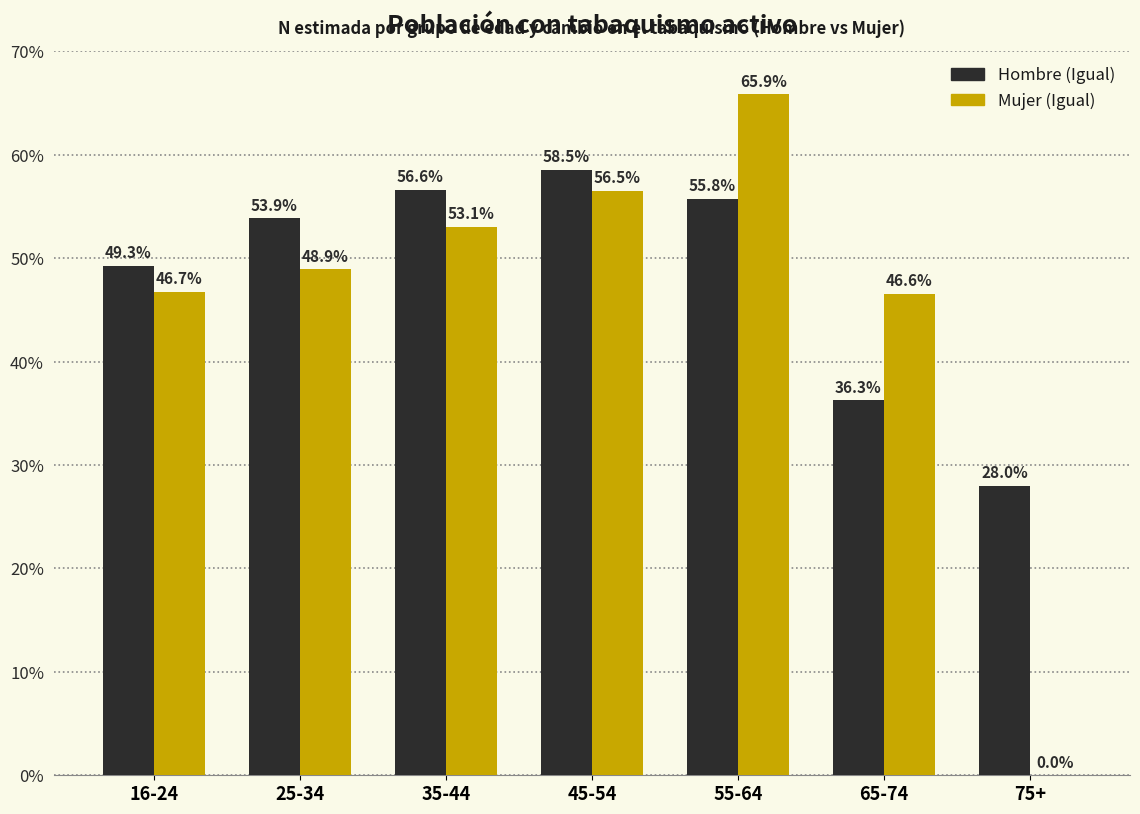

Reading left to right, what are all the values shown in this chart?

Hombre (Igual): 16-24=49.3	25-34=53.9	35-44=56.6	45-54=58.5	55-64=55.8	65-74=36.3	75+=28.0
Mujer (Igual): 16-24=46.7	25-34=48.9	35-44=53.1	45-54=56.5	55-64=65.9	65-74=46.6	75+=0.0